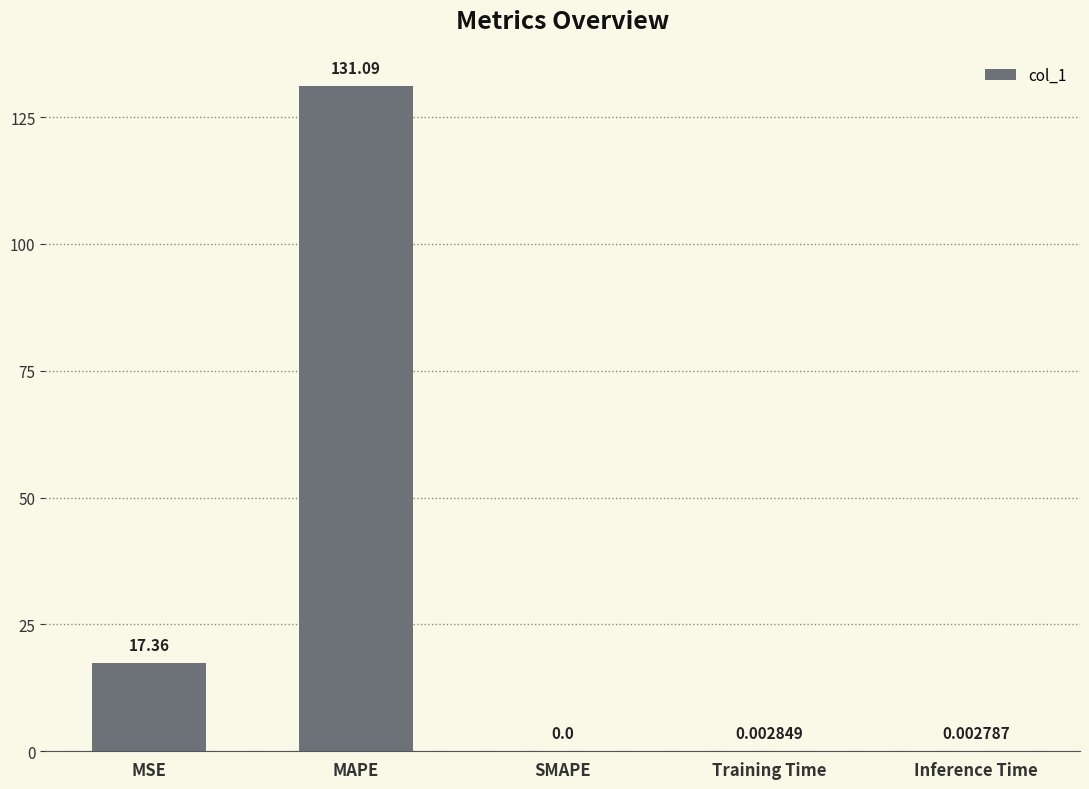

Which has a higher value, MSE or MAPE?

MAPE